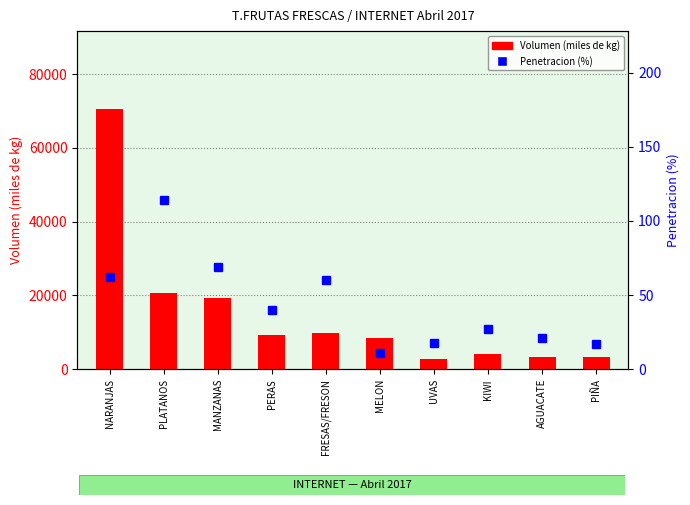

Reading left to right, transcribe all the data shown in this chart.

Volumen (miles de kg): 70495	20618	19328	9403	9850	8353	2780	4226	3288	3417
Penetracion (%): 62	114	69	40	60	11	18	27	21	17